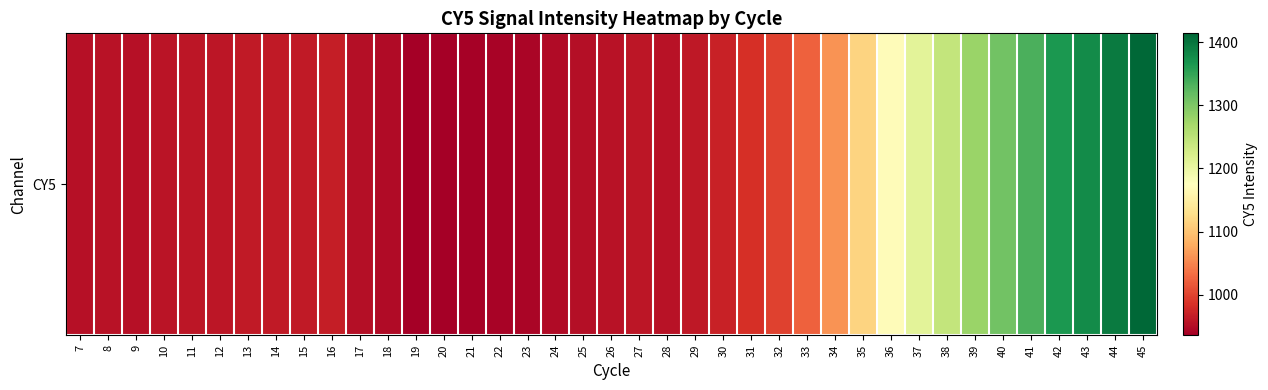

Read the value at 34.

1061